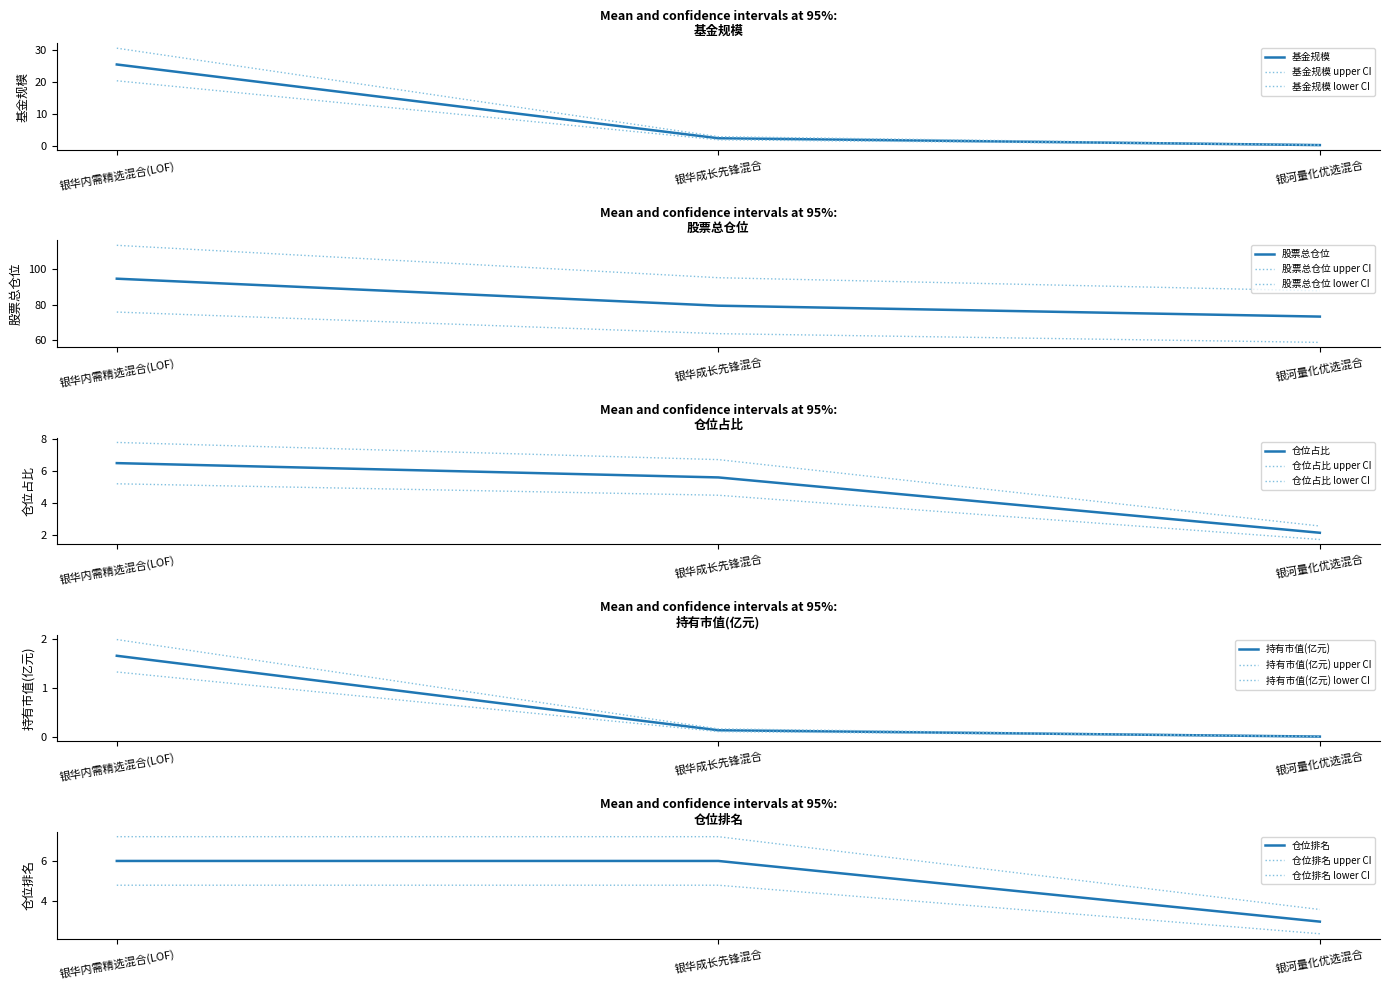

Between 银华内需精选混合(LOF) and 银华成长先锋混合, which series saw the biggest shift?

基金规模